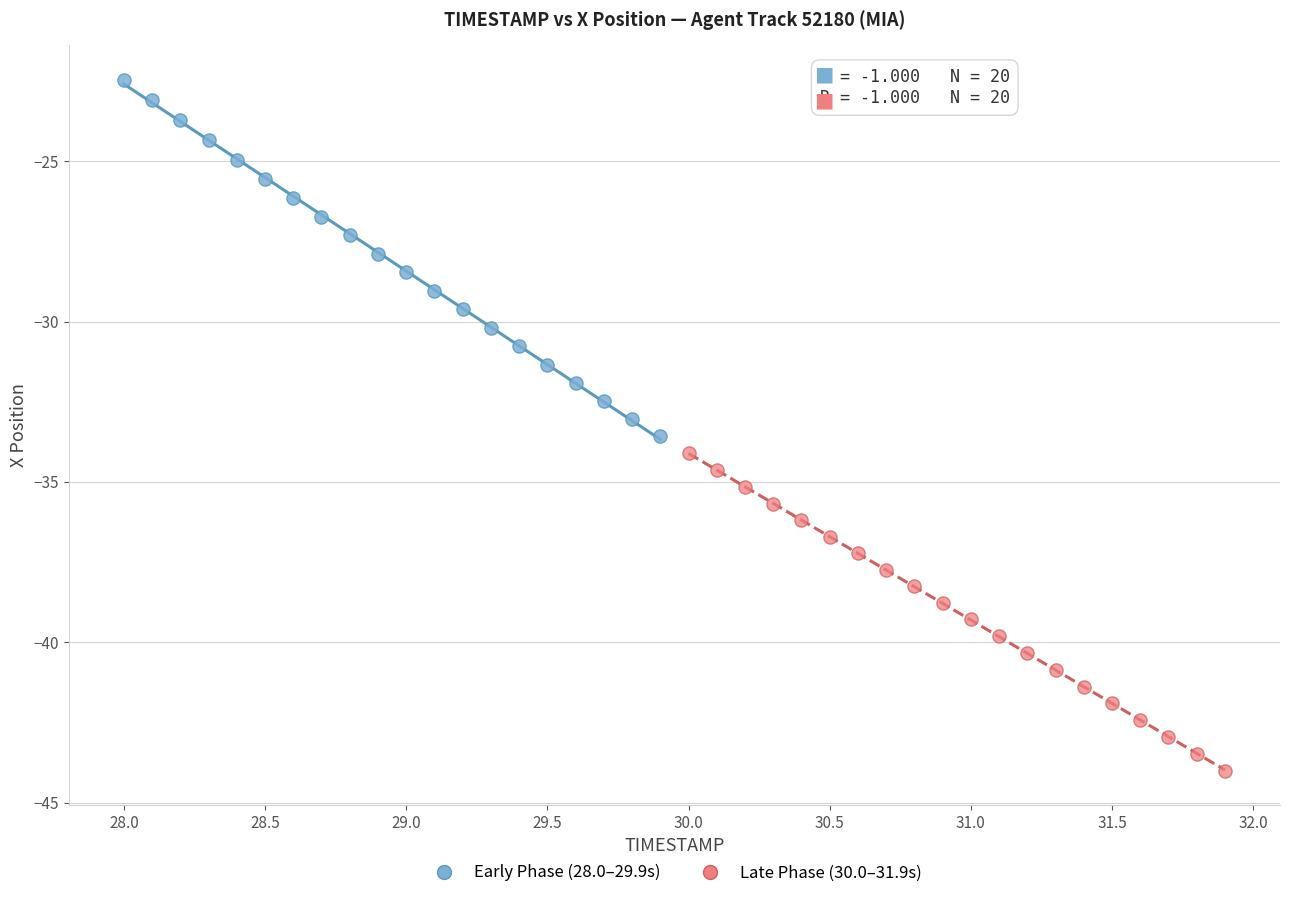

What are all the series names shown in the legend?

Early Phase (28.0–29.9s), Late Phase (30.0–31.9s)